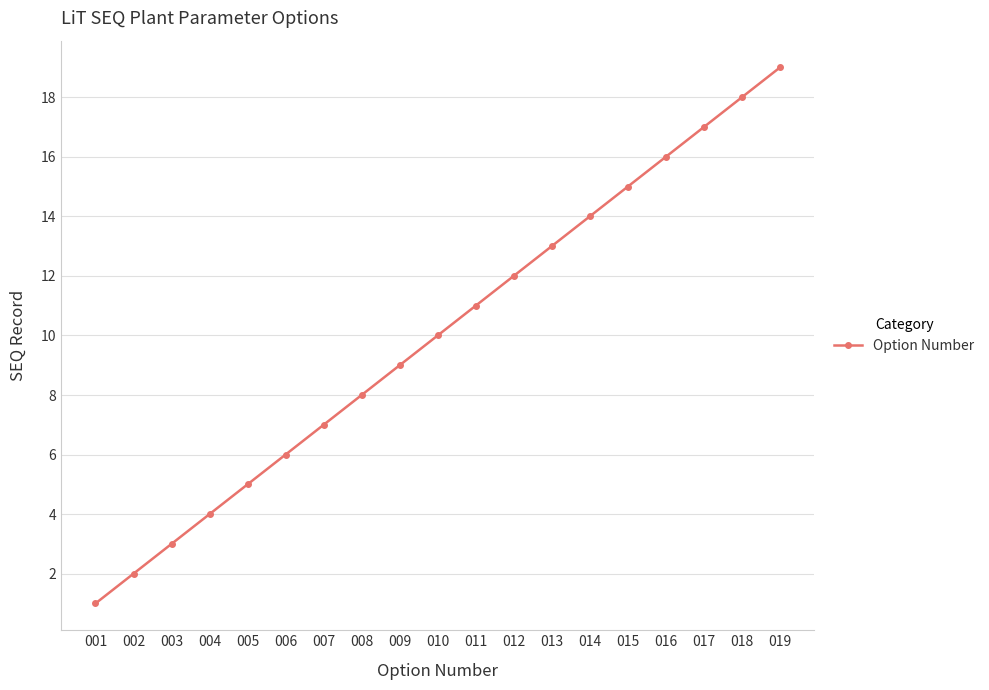

The value at 009 is 4. True or false?

False